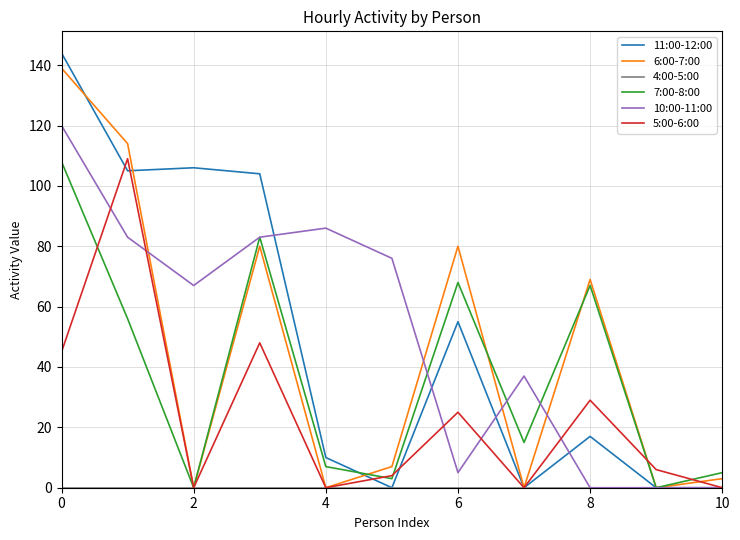

What is the greatest value displayed?

144